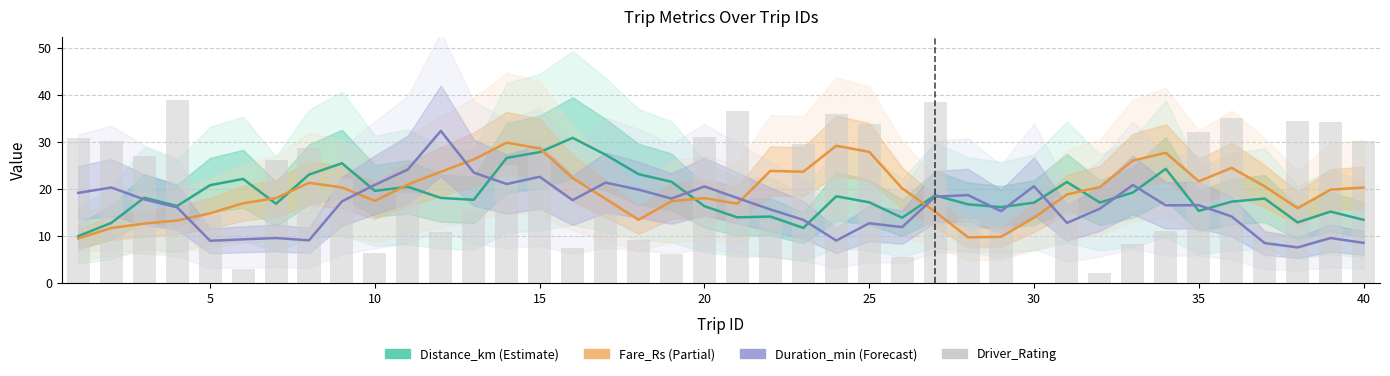

At how many categories does at least one series exceed 8?

40